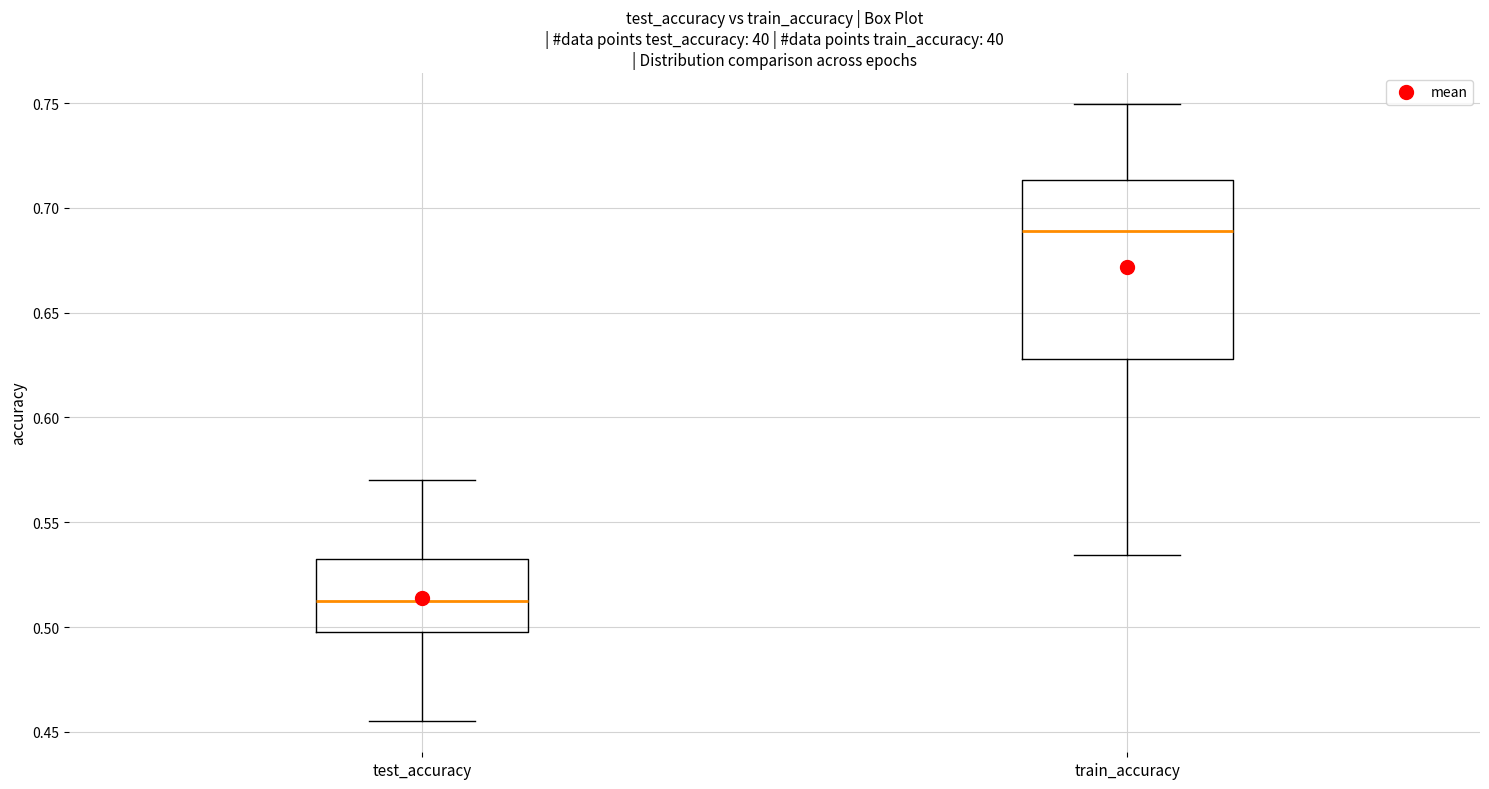

Reading left to right, transcribe this box plot: for each box, give where its median line is, the range the box spans, and where its two whiskers end, as read against the y-axis. The values are not printed on the chart, so give them approximately, as read against the axis.

test_accuracy: median 0.515, box 0.500 to 0.530, whiskers 0.455 to 0.570
train_accuracy: median 0.690, box 0.630 to 0.715, whiskers 0.535 to 0.750